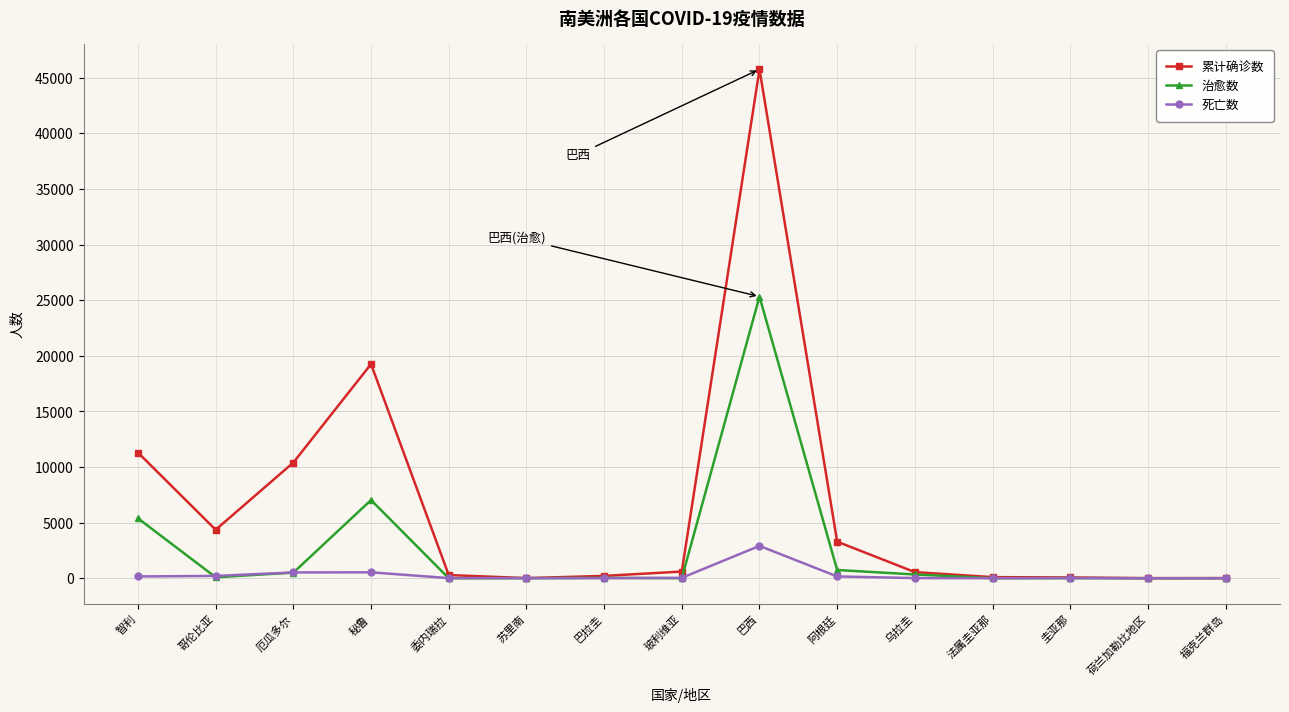

What is the average value of the 治愈数 series?

2629